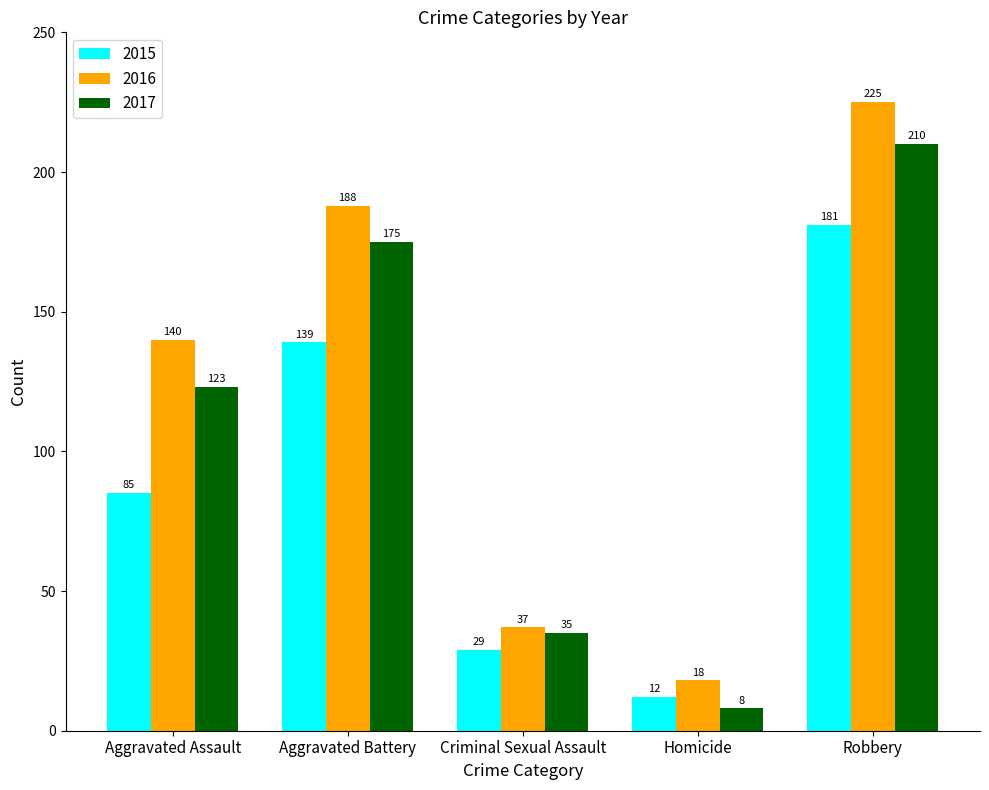

Which series has the largest range (max minus min)?

2016